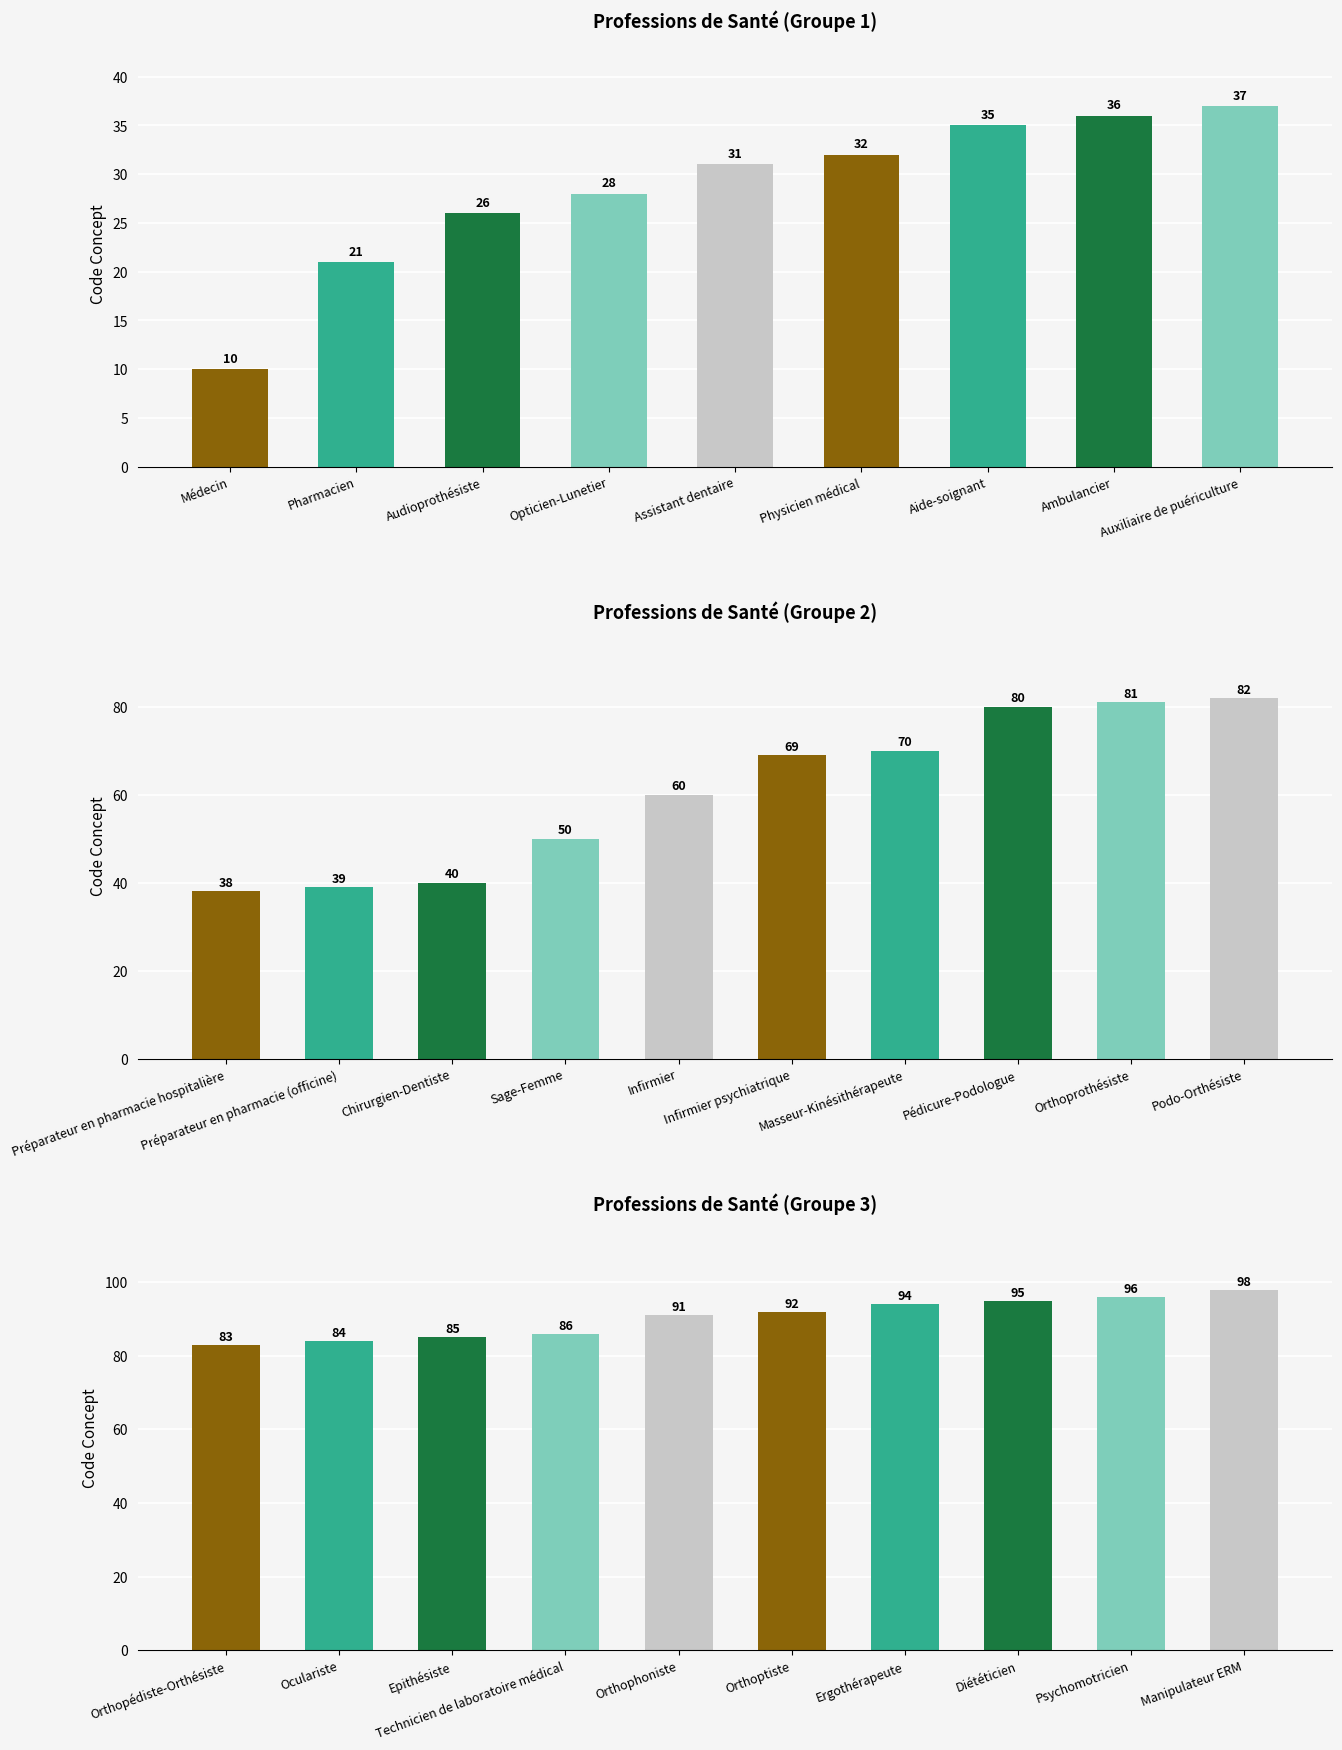

Which has a higher value, Diététicien or Orthoptiste?

Diététicien